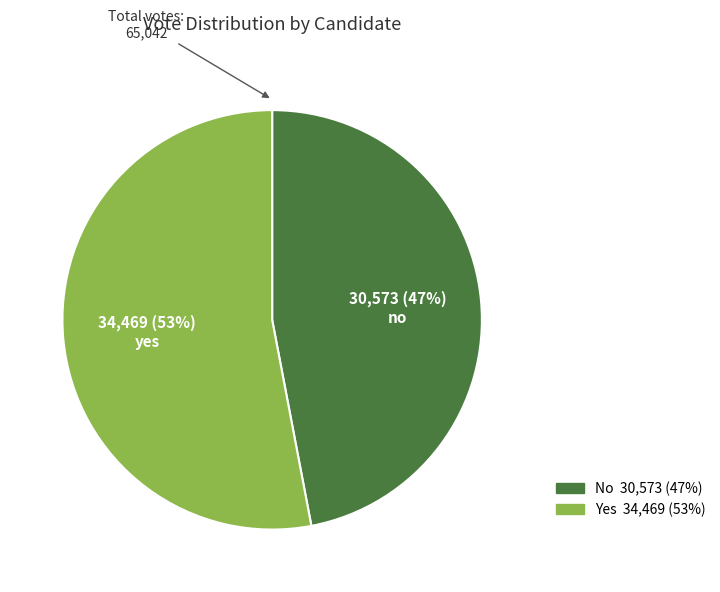

Does any single category account for the majority?

Yes